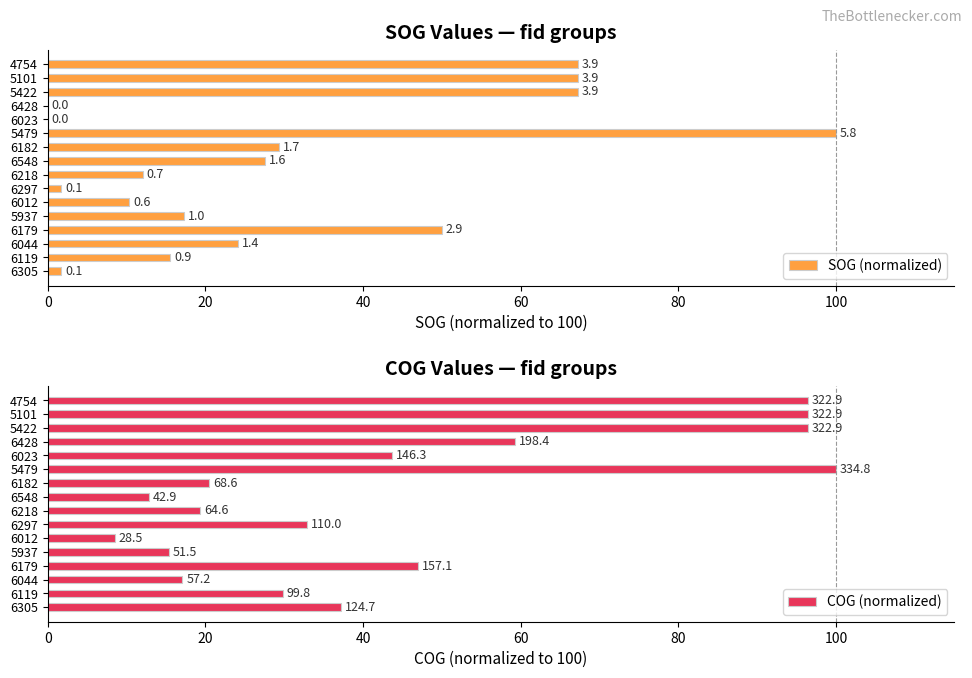

How many bars are there in each group?

2